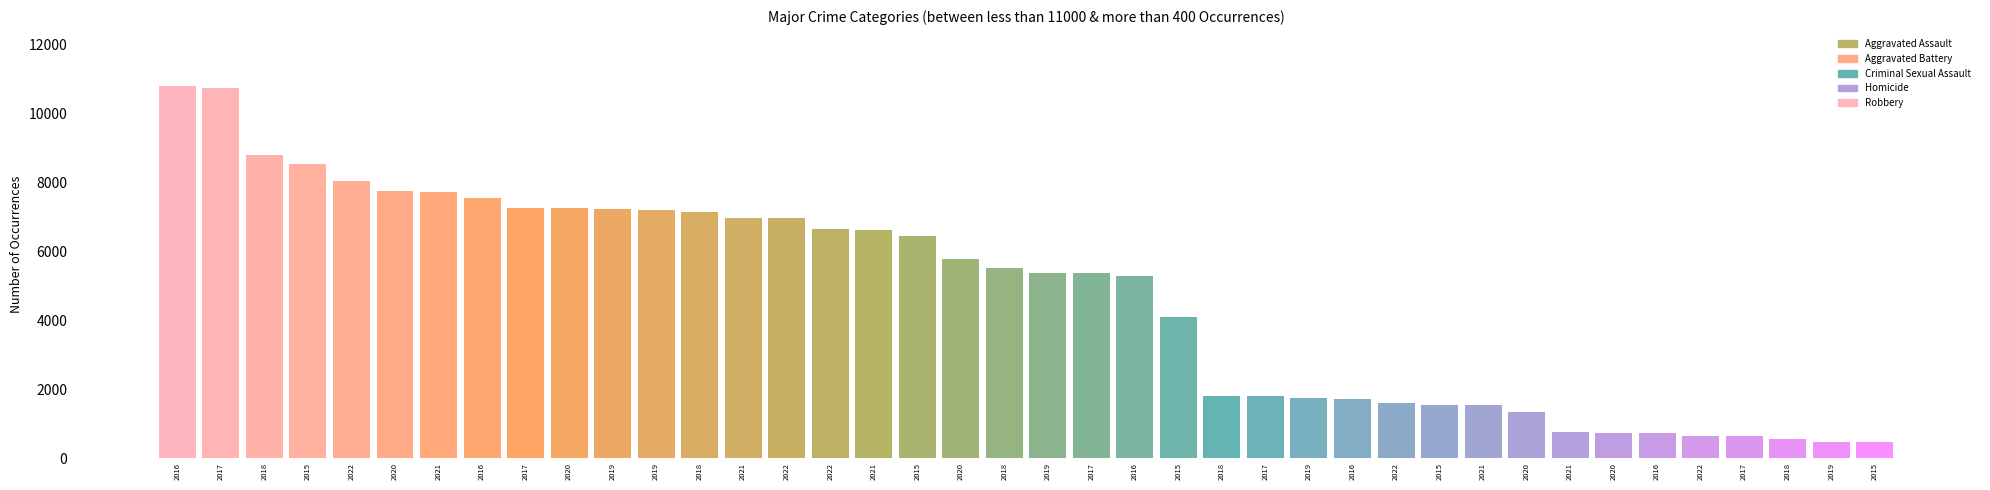

What is the label of the 10th bar from the left?

2020